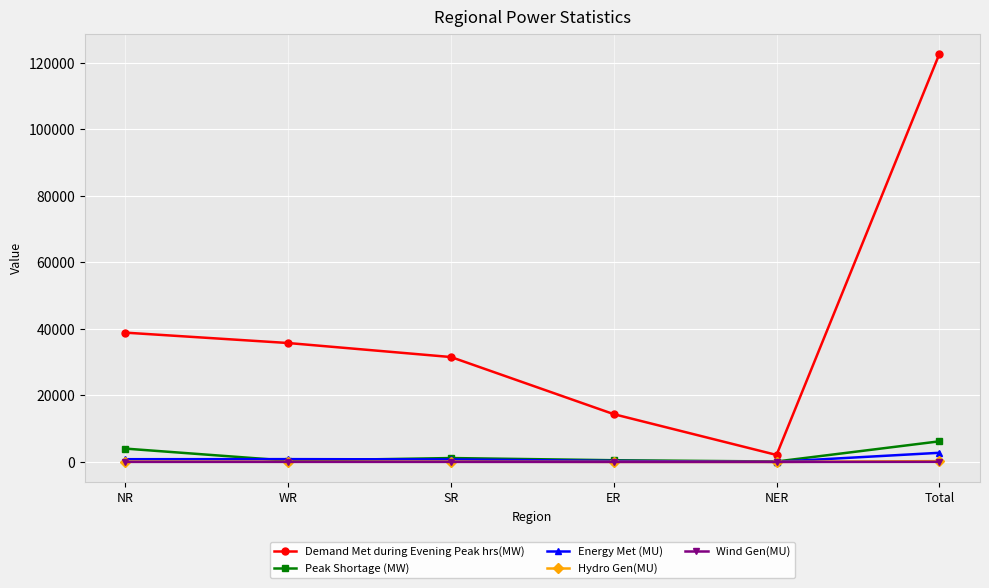

What is the sum of the Hydro Gen(MU) values at Total and NR?

339